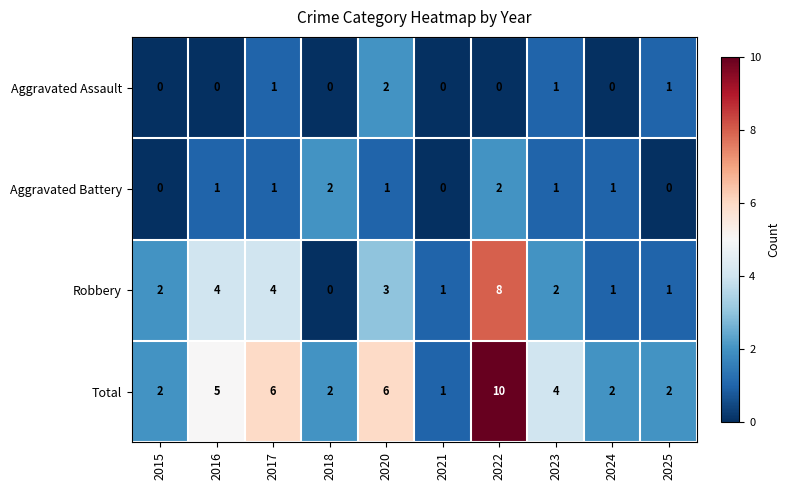

Is it true that Total equals 10 at 2022?

True